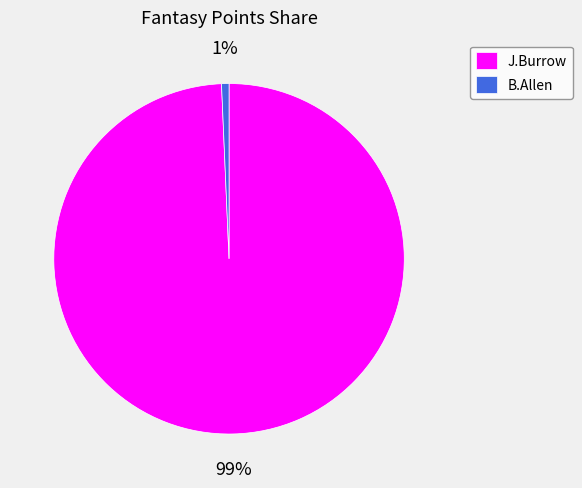

Is there a majority slice in this chart?

Yes